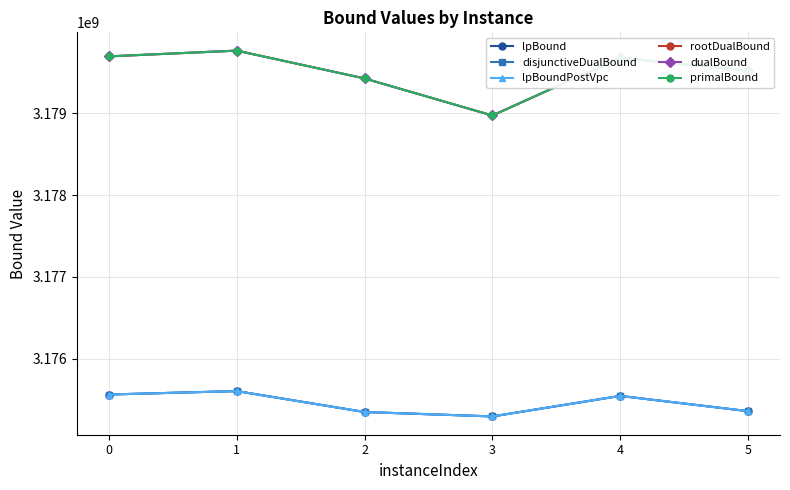

Rank the series by their maximum value, from highest to lowest.

primalBound, rootDualBound, dualBound, lpBound, disjunctiveDualBound, lpBoundPostVpc